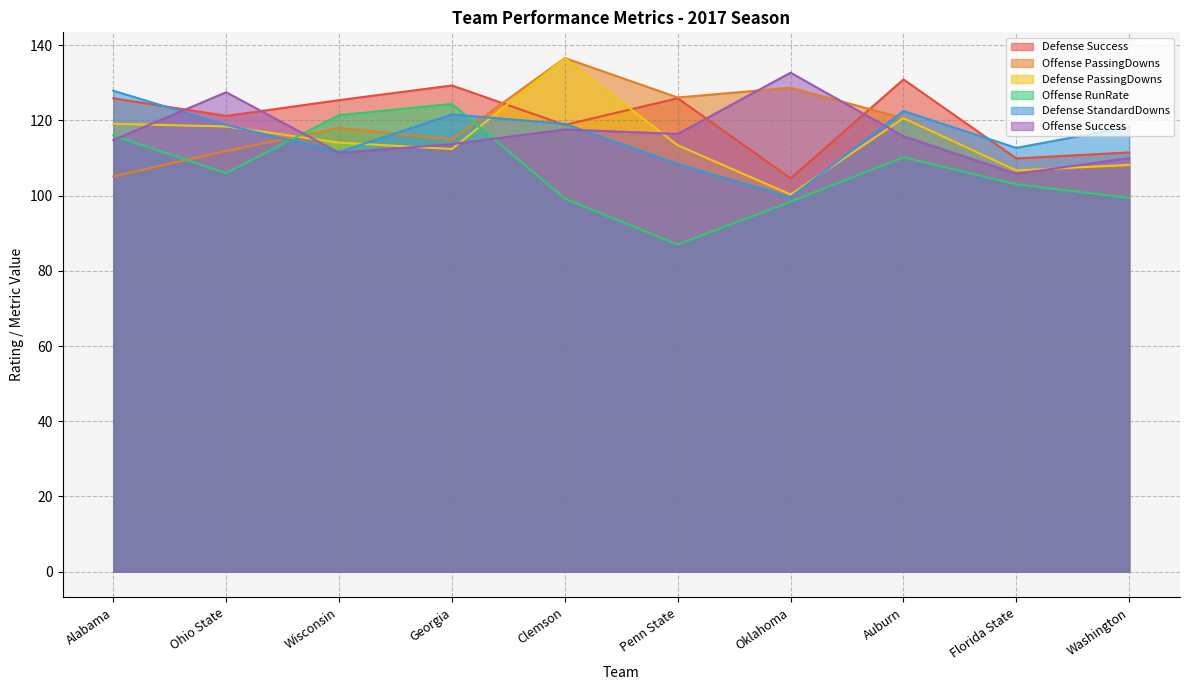

At which category does the chart reach its peak across all series?

Clemson